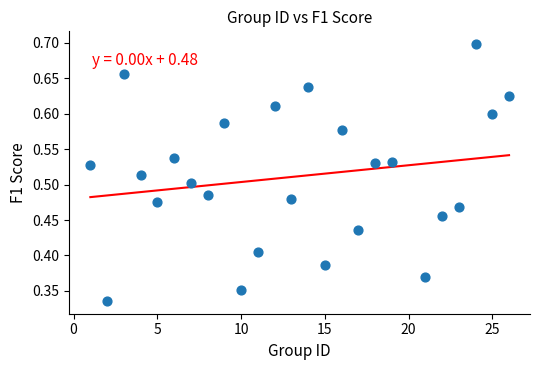

What is the range of X values (max minus min)?

25.0